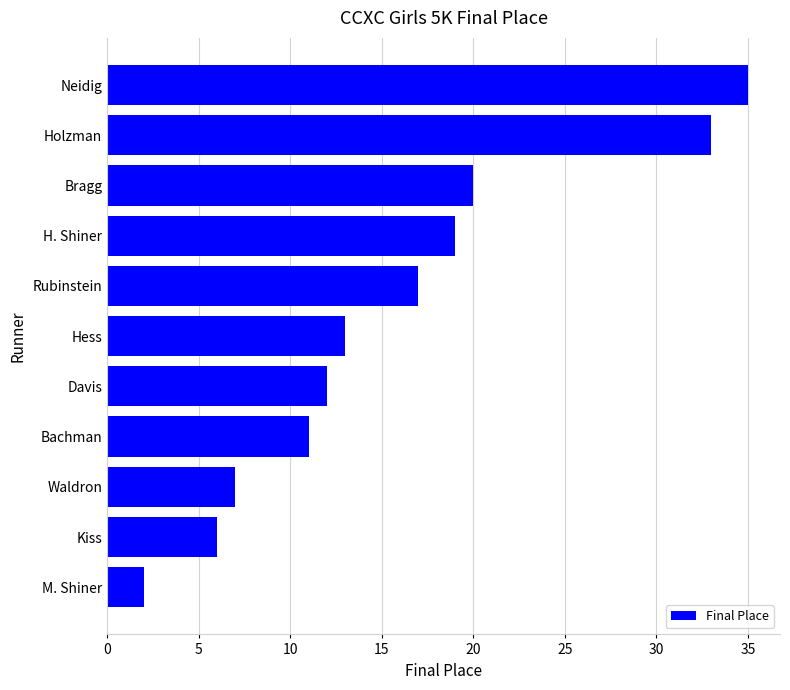

List the labels in order of value, smallest first.

M. Shiner, Kiss, Waldron, Bachman, Davis, Hess, Rubinstein, H. Shiner, Bragg, Holzman, Neidig